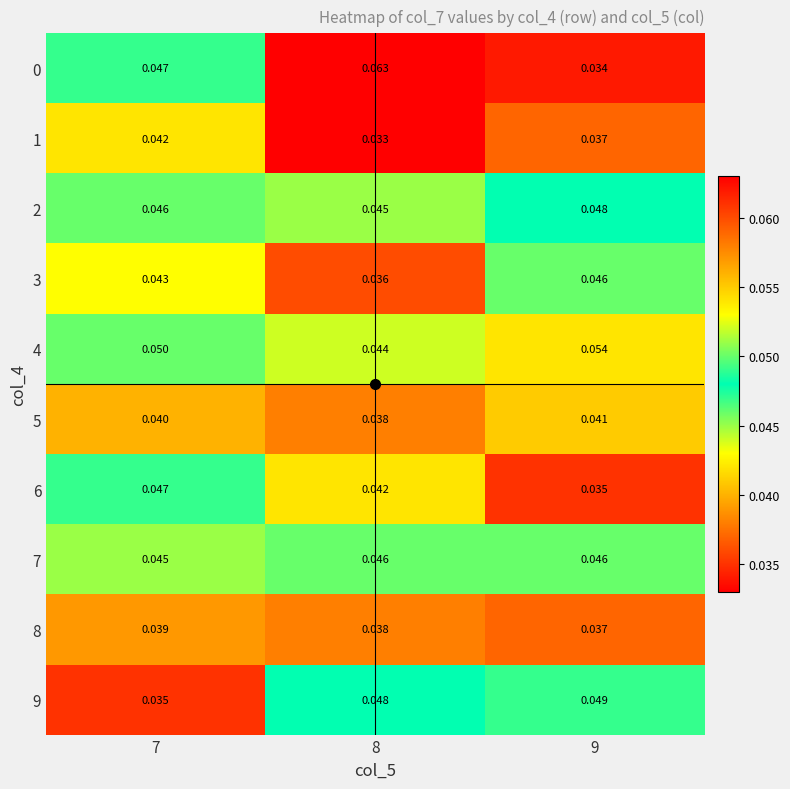

What is the total value across all series at 8?

0.4